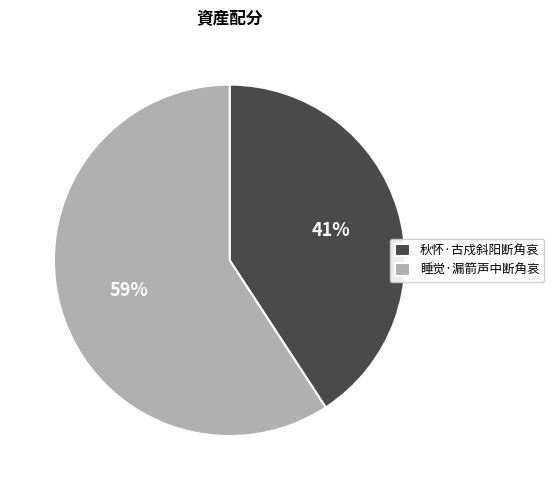

To the nearest percent, what portion does 秋怀·古戍斜阳断角哀 represent?

41%